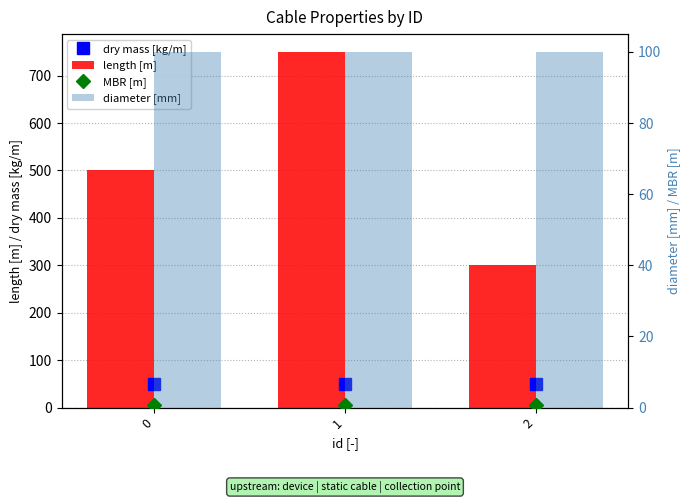

What is the value of the length [m] bar at the 2nd from the left?

750.0